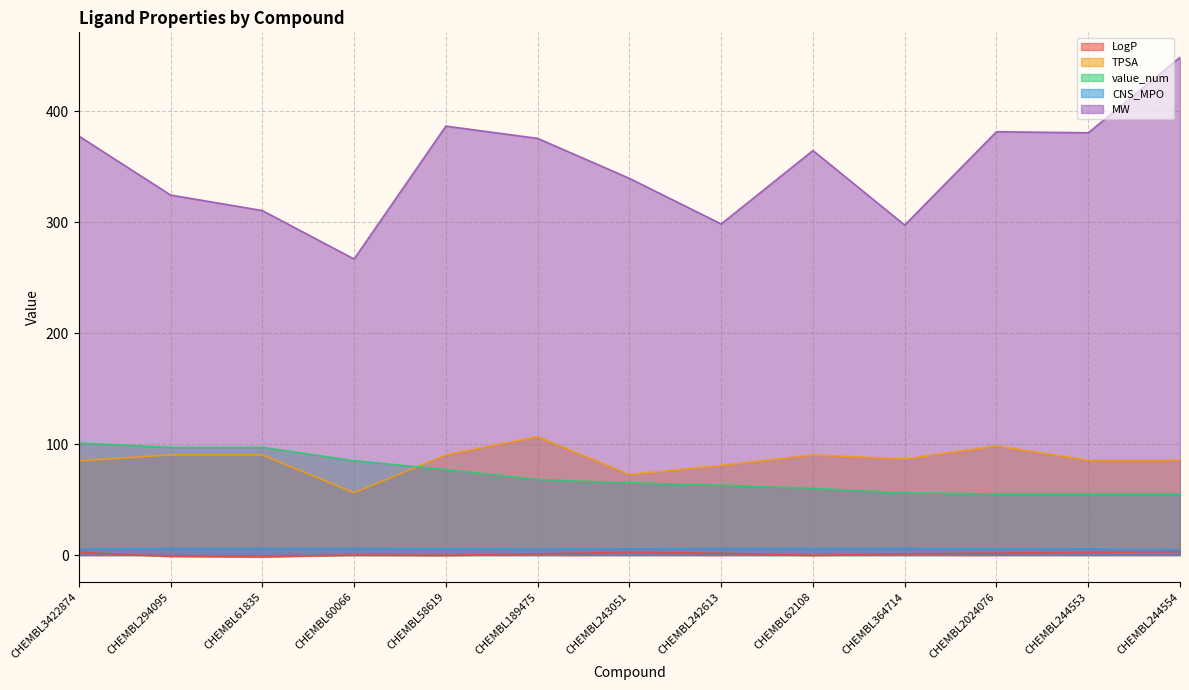

What is the total value across all series at CHEMBL60066?

413.5